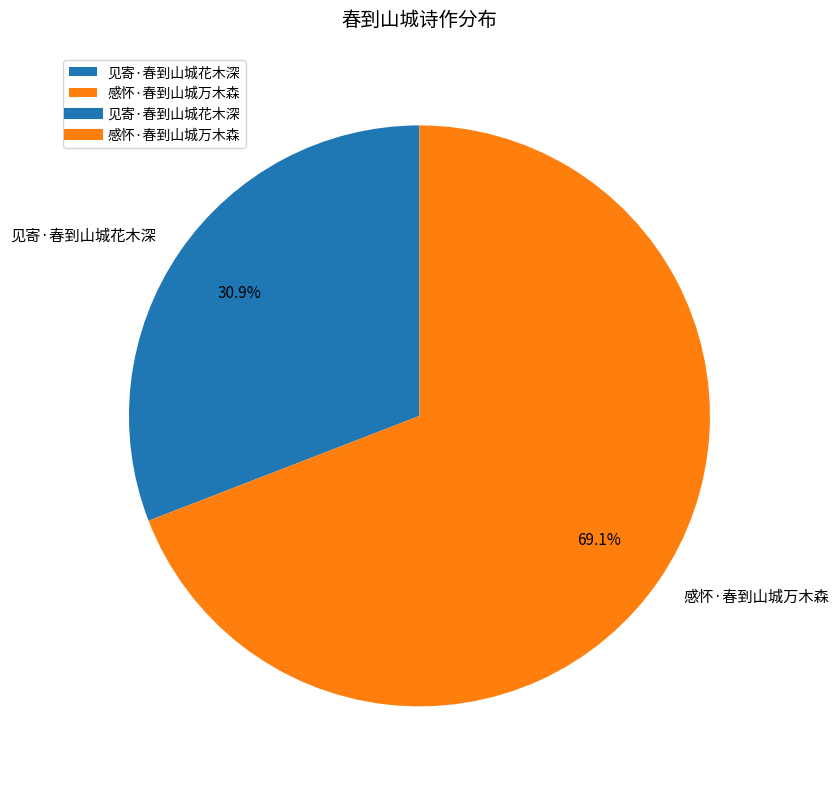

How many slices are in this pie chart?

2